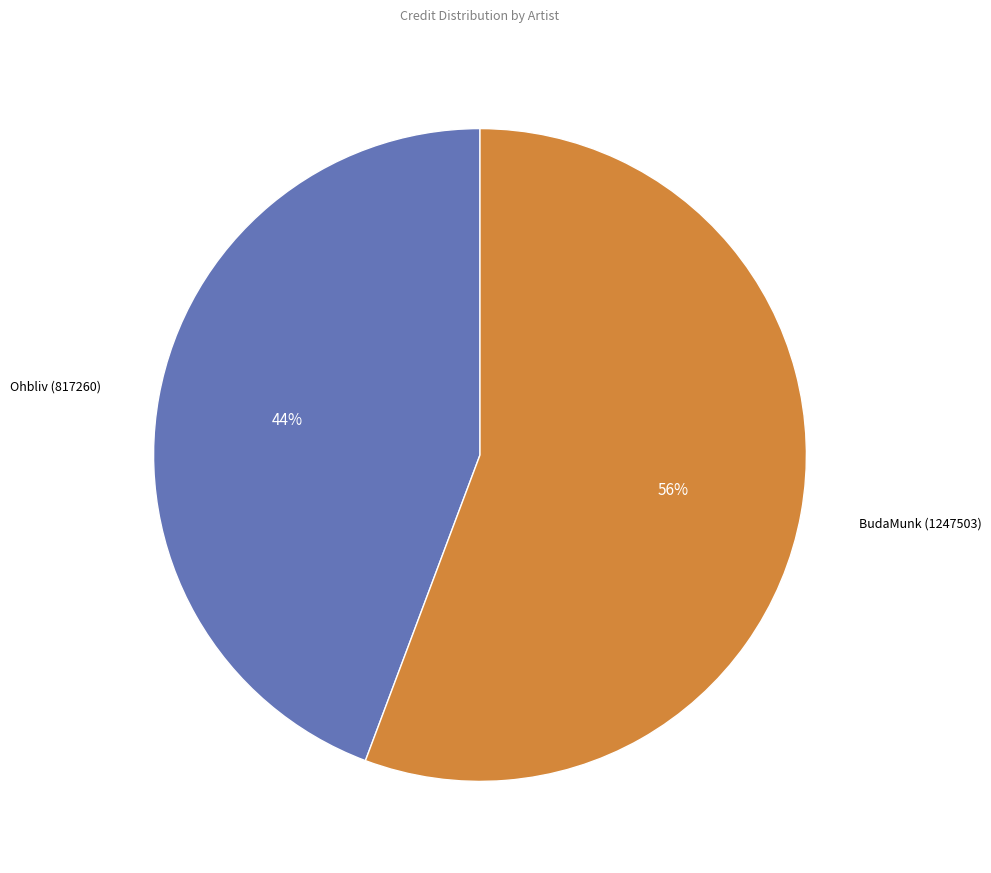

How many slices are in this pie chart?

2